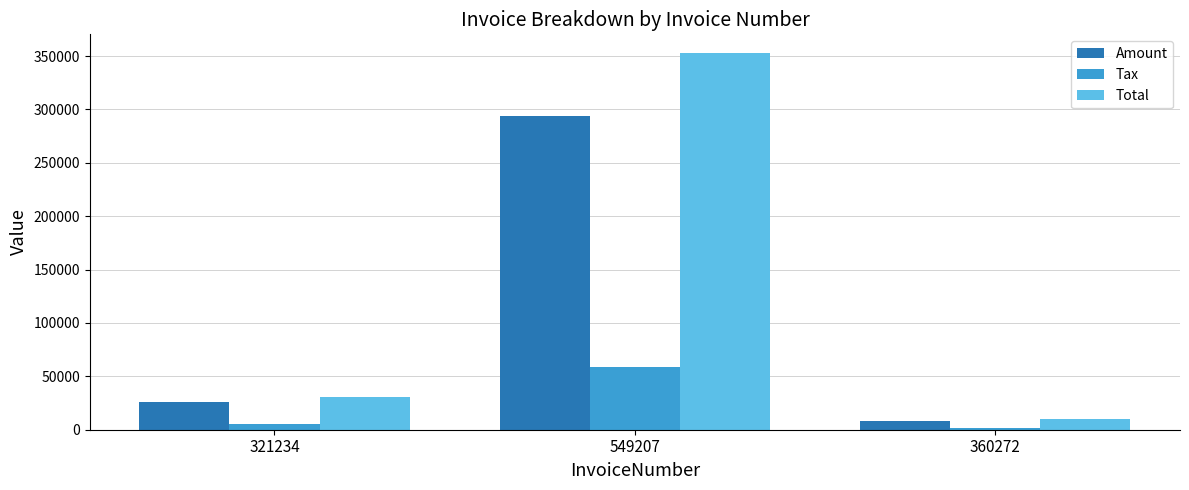

At how many categories does at least one series exceed 317545?

1